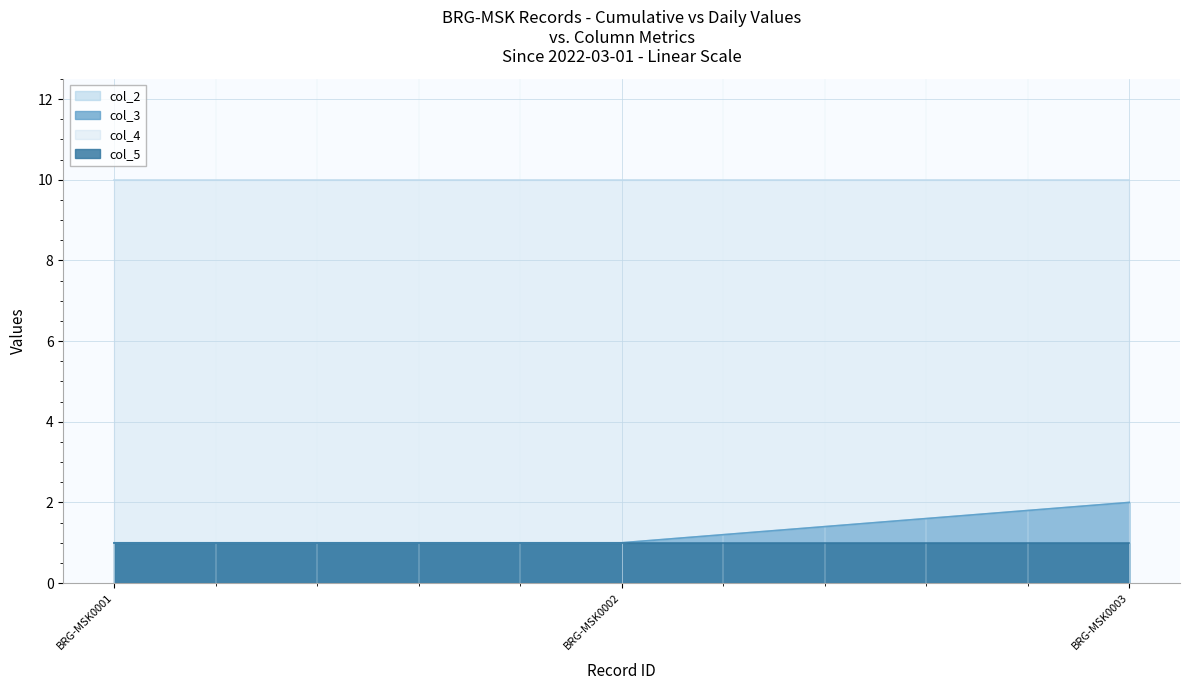

What is the value of the col_3 point at the 2nd from the left?

1